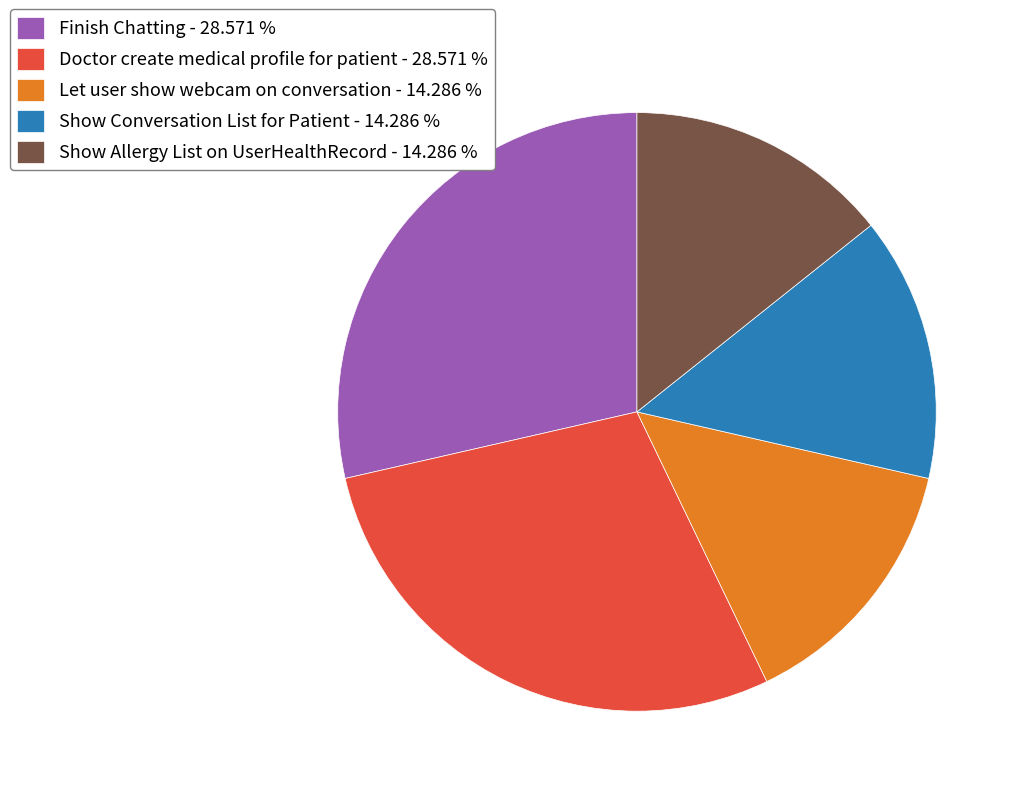

What is the ratio of the value at Finish Chatting - 28.571 % to the value at Doctor create medical profile for patient - 28.571 %?

1.0